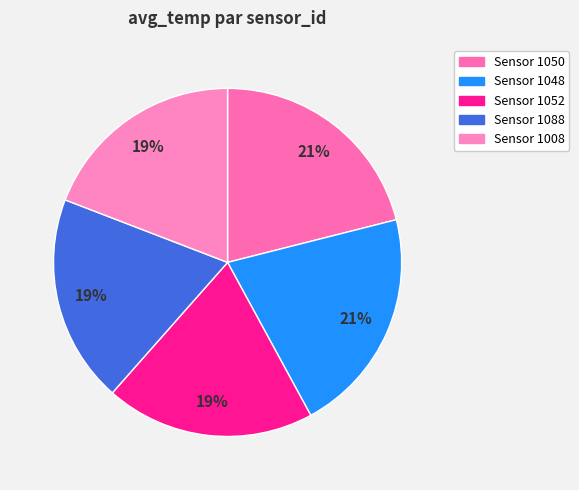

How many slices are in this pie chart?

5